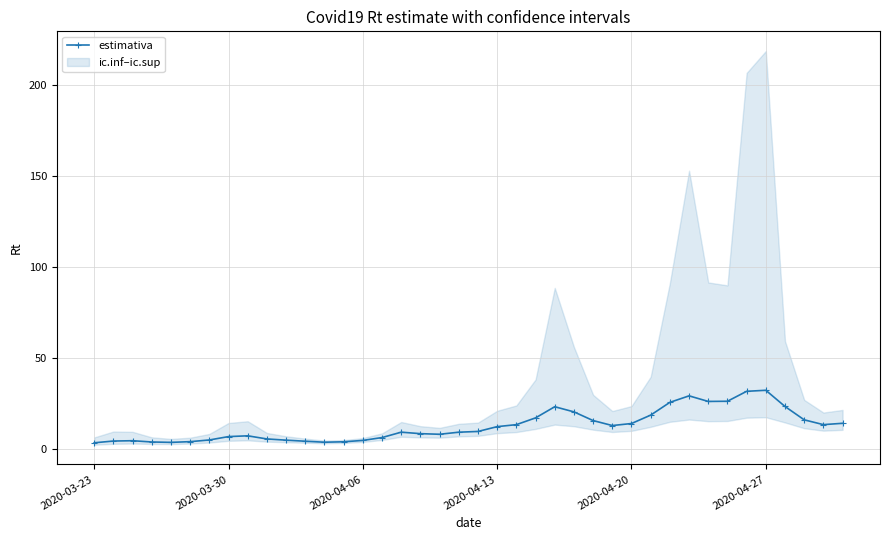

What is the smallest value displayed?

3.3